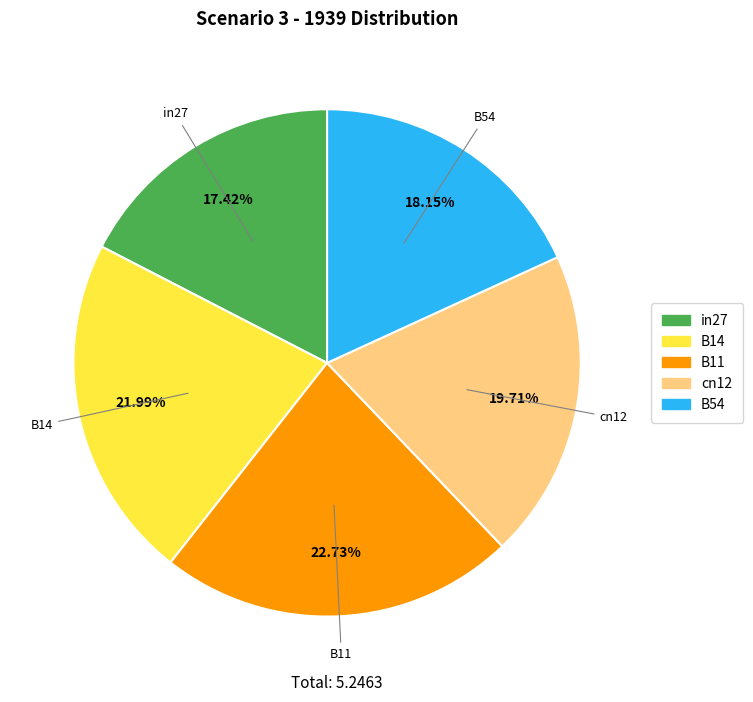

Combined, do in27 and B14 account for over 50%?

No